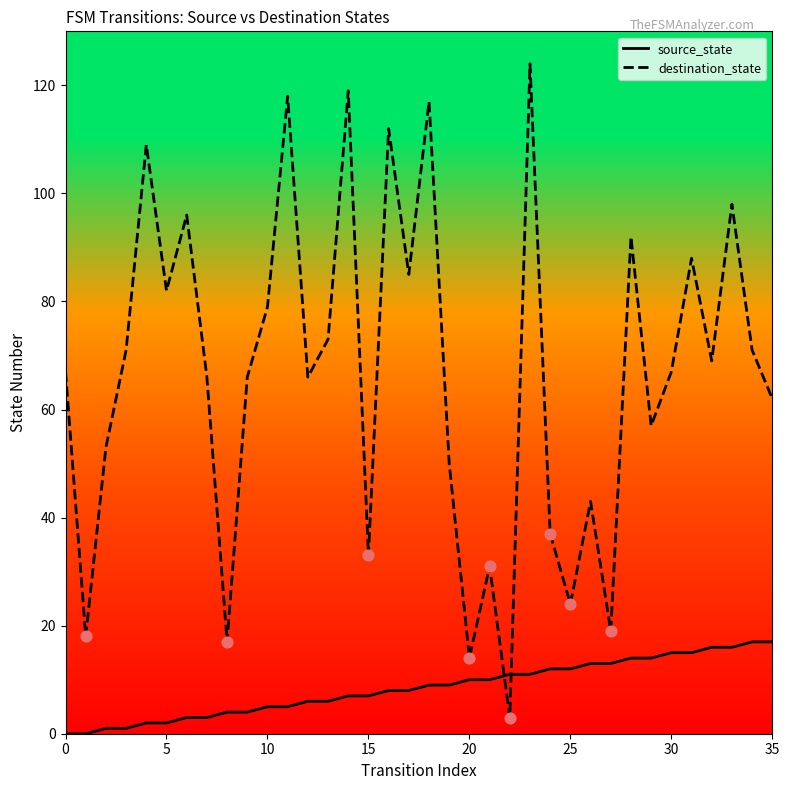

Which series has the largest total across all categories?

destination_state